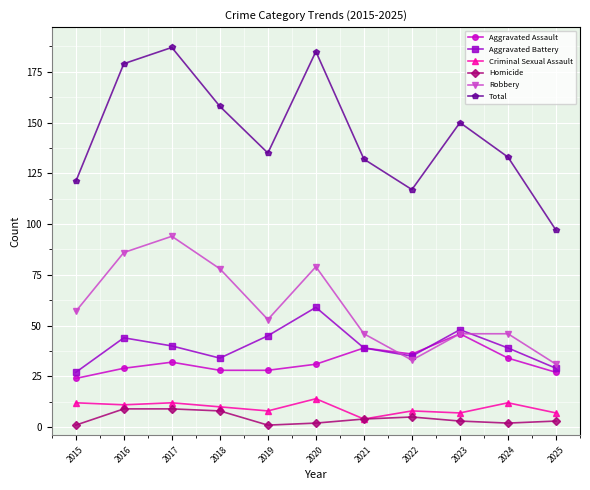

How many distinct data groups are displayed?

6